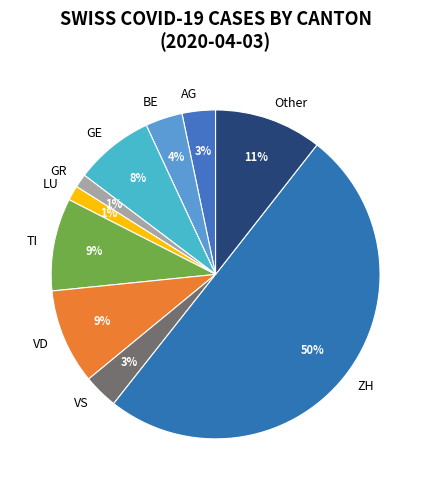

What is the largest slice in the pie chart?

ZH